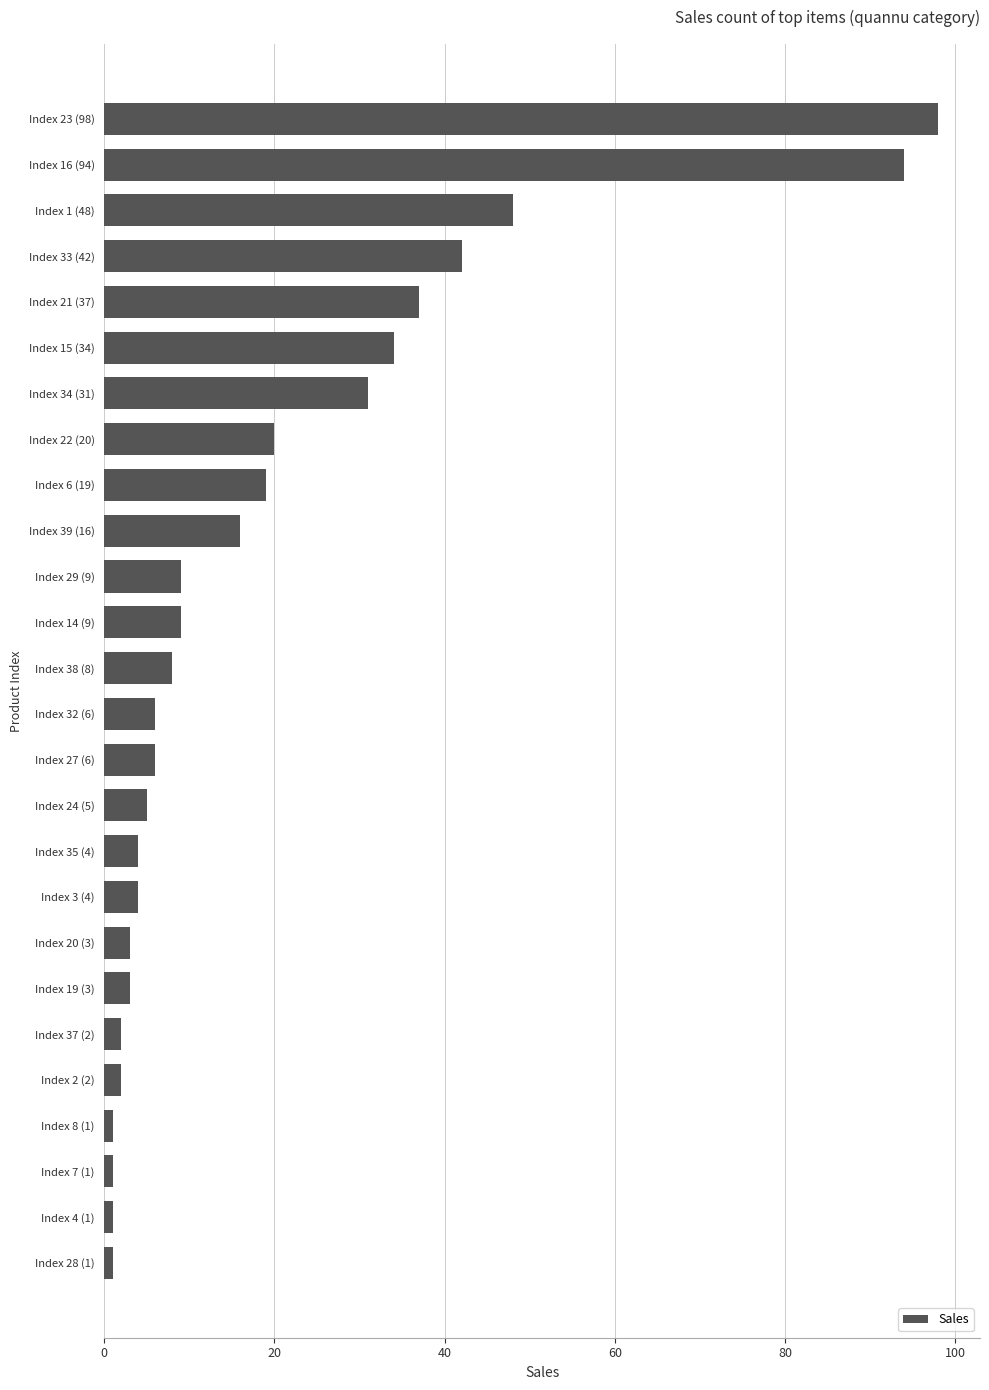

What is the maximum value shown in the chart?

98